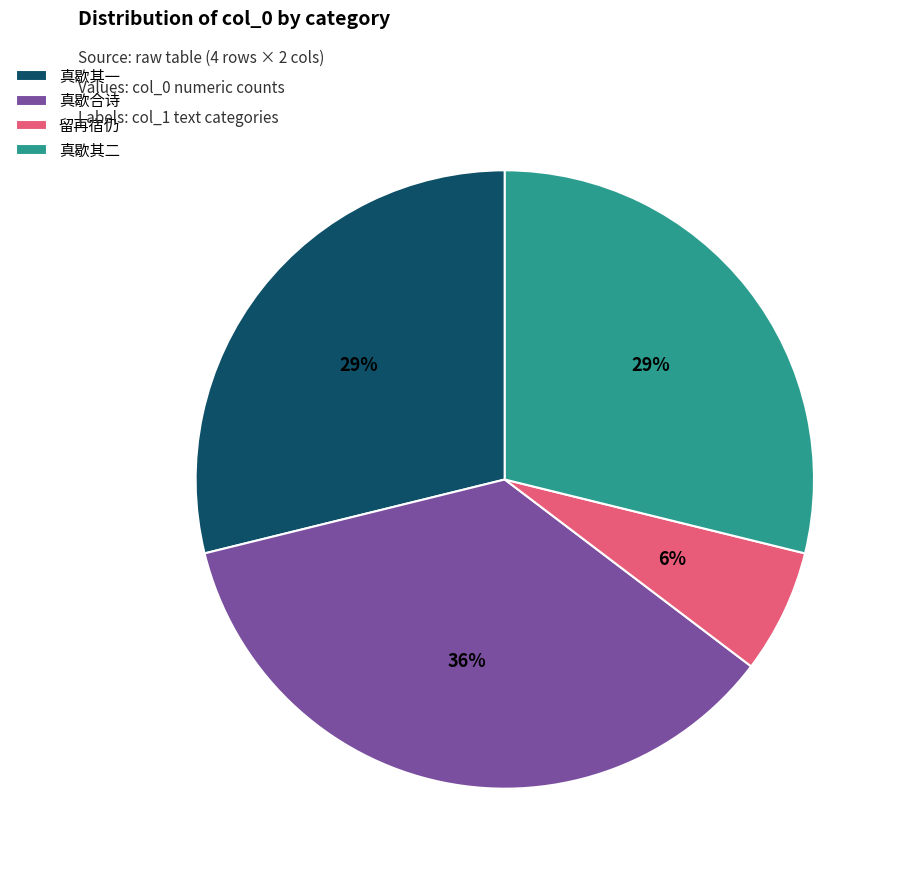

Is there any slice that represents more than half of the pie?

No